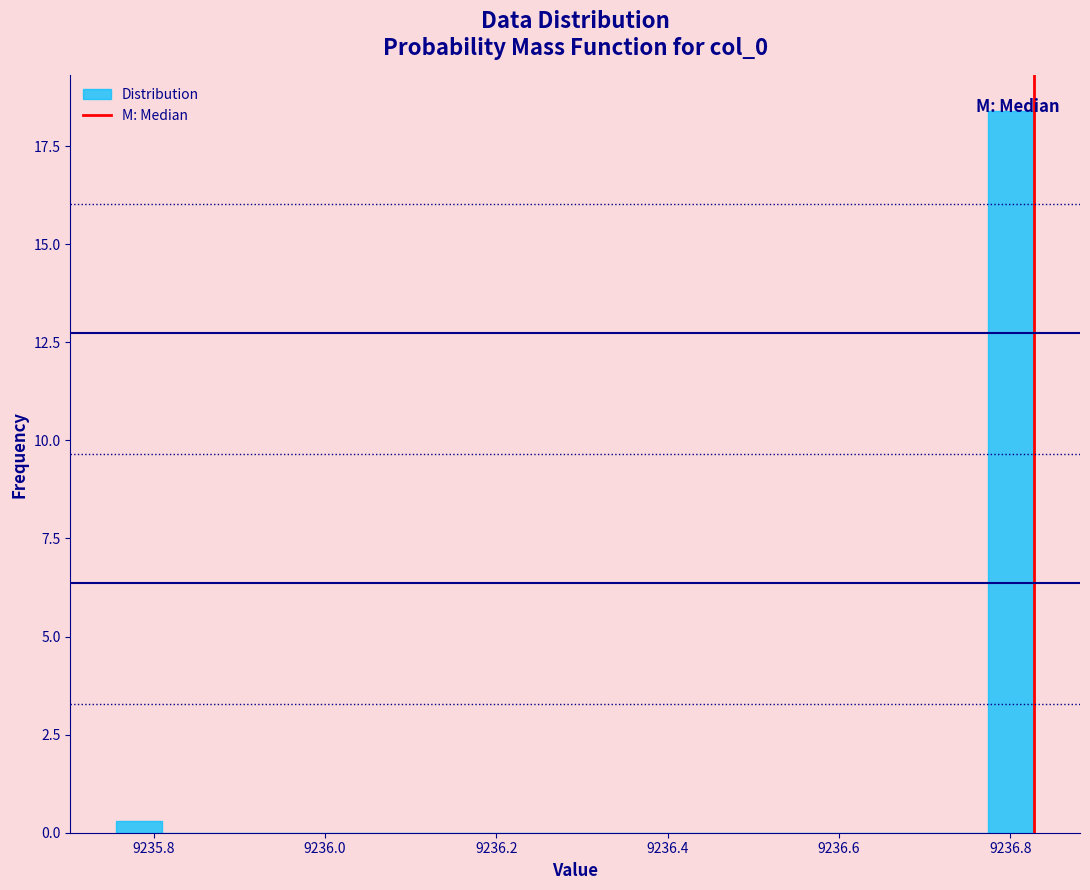

Read against the x-axis, roughly where is the centre of the tallest bar?

9236.80